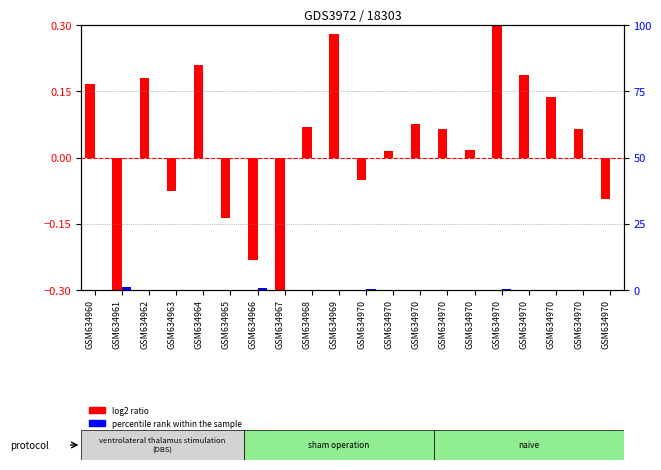

What is the difference between the log2 ratio values at GSM634969 and GSM634963?

0.4